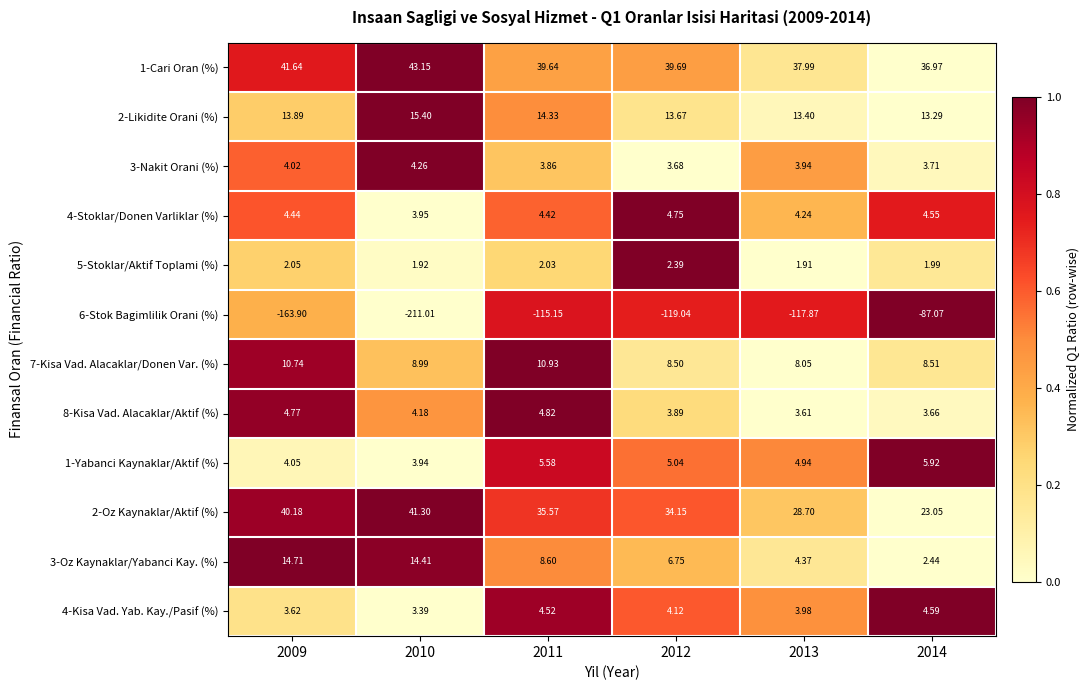

Which category has the highest value across all series?

2010